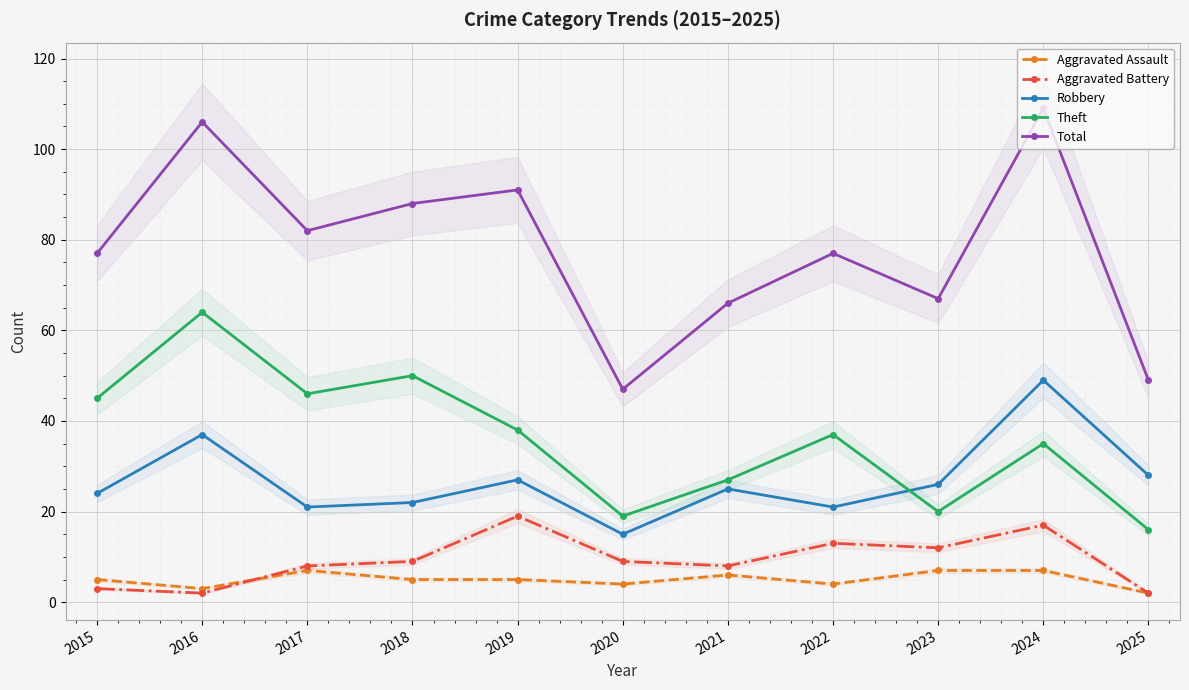

What is the maximum value for Theft?

64